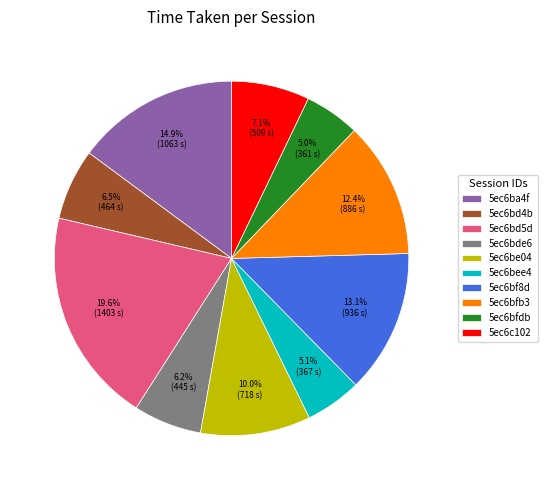

Does 5ec6bfdb account for over 50% of the chart?

No